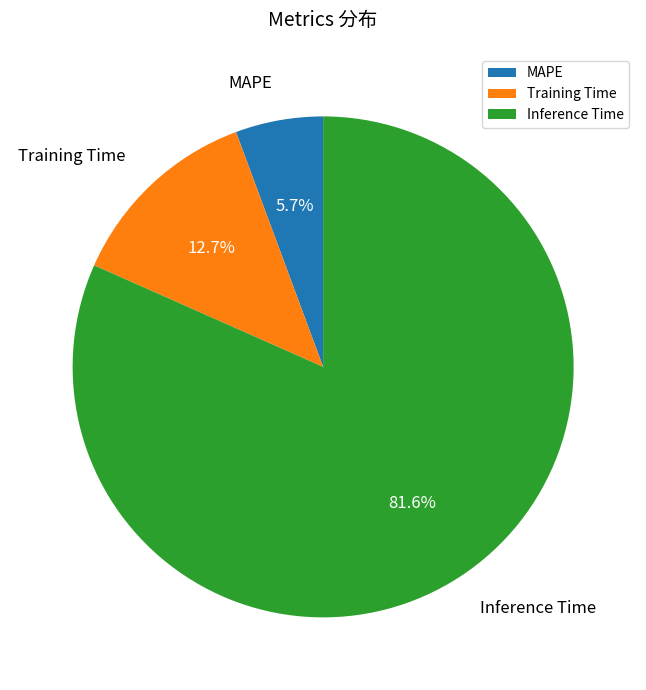

Does MAPE account for over 50% of the chart?

No